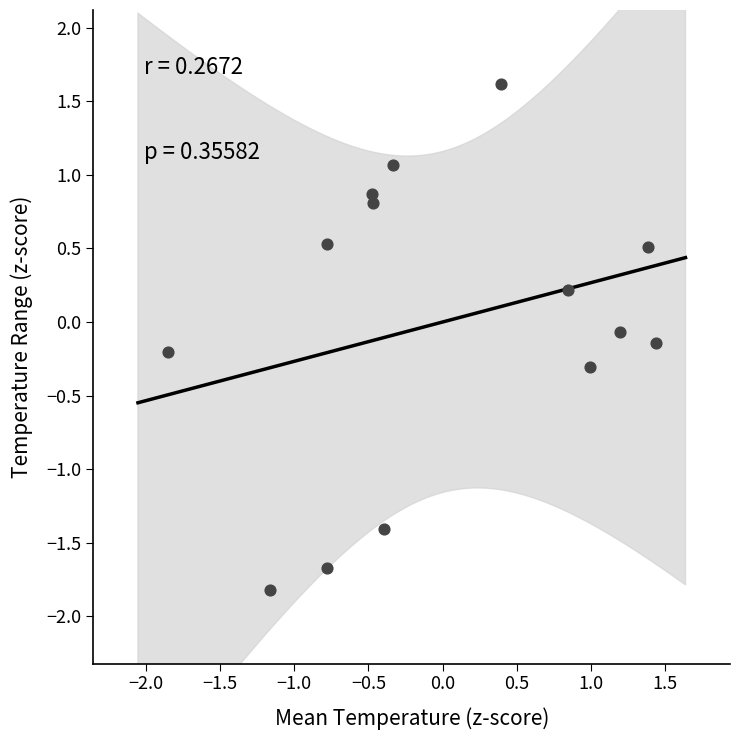

What is the range of Y values (max minus min)?

3.4